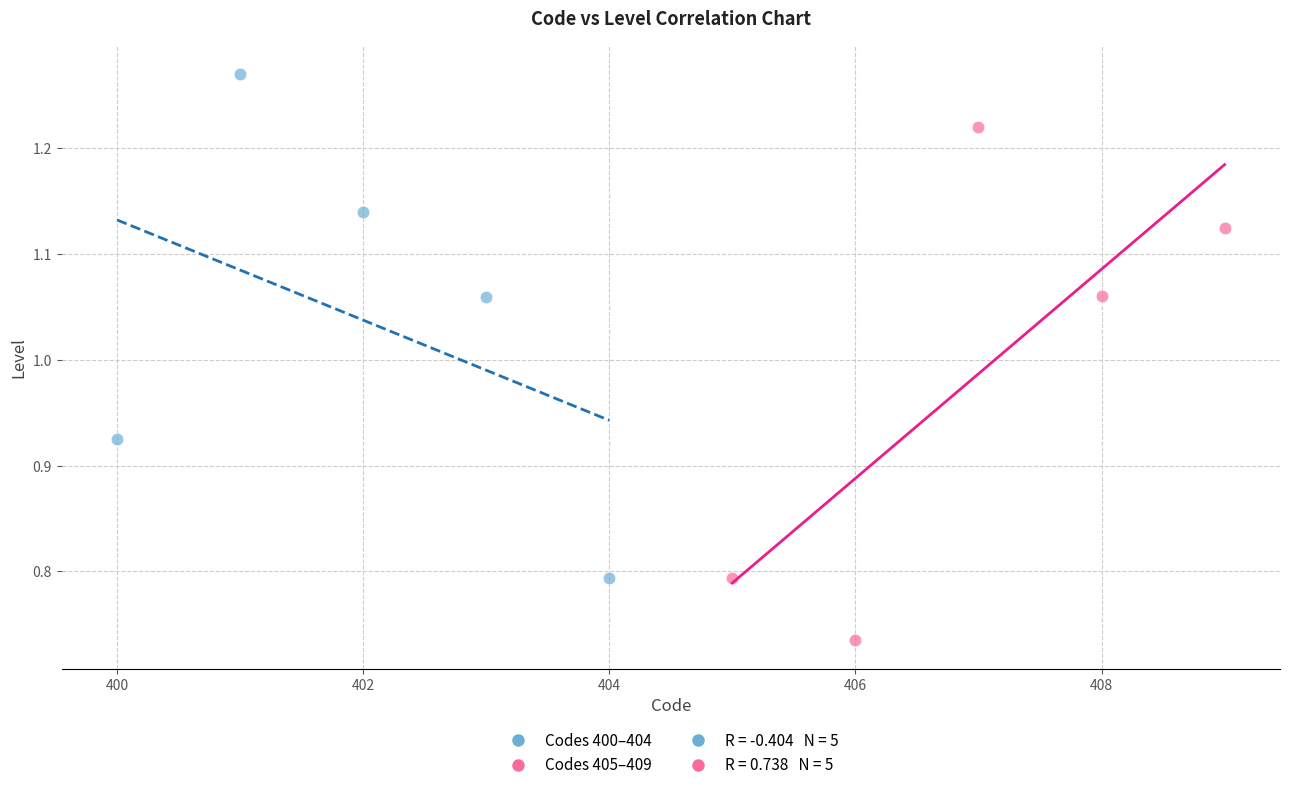

Which series reaches the minimum Y coordinate?

Codes 405–409